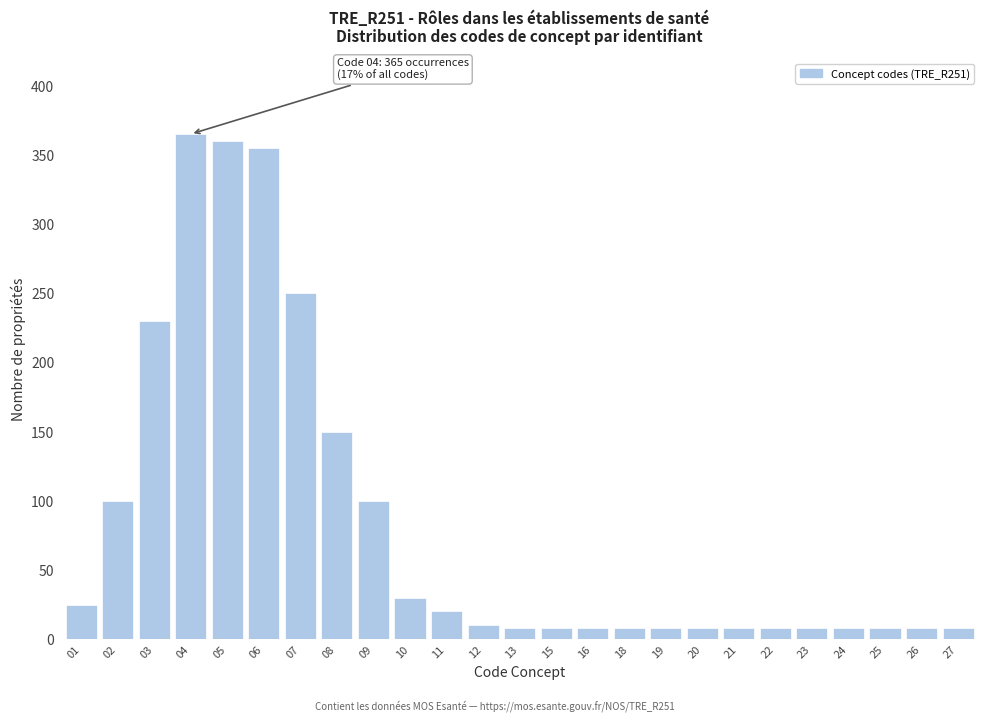

Reading right to left, list all the values displayed in this chart.

27=8	26=8	25=8	24=8	23=8	22=8	21=8	20=8	19=8	18=8	16=8	15=8	13=8	12=10	11=20	10=30	09=100	08=150	07=250	06=355	05=360	04=365	03=230	02=100	01=25